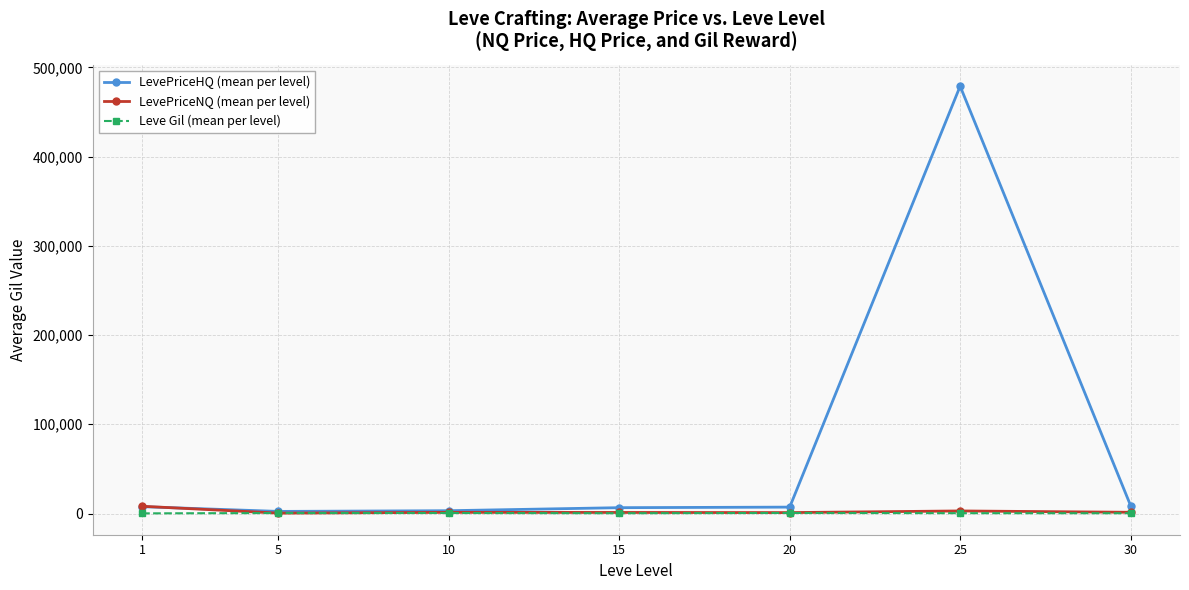

Which series has the widest spread of values?

LevePriceHQ (mean per level)